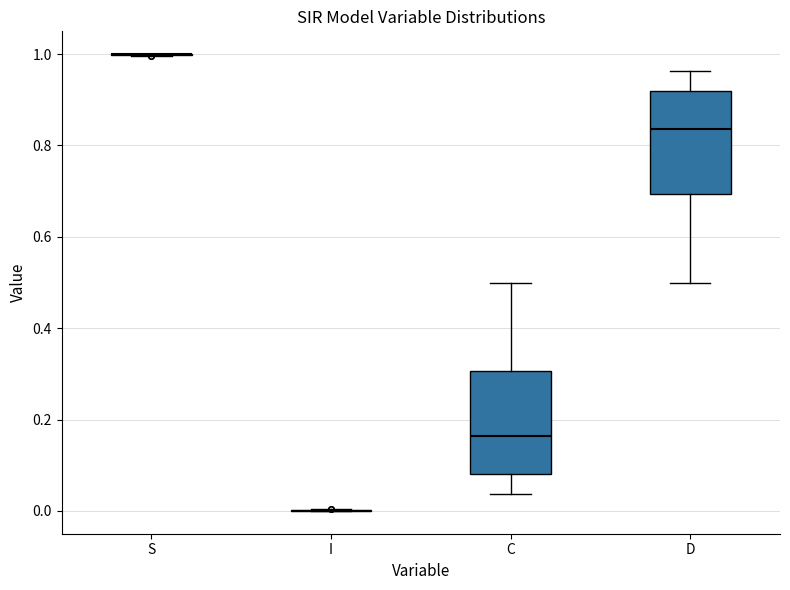

Reading left to right, read every box against the y-axis: the position of its median line, the range the box covers, and the ends of its whiskers. The values are not printed on the chart, so give them approximately, as read against the axis.

S: box collapsed to a line at 1.00, whiskers 1.00 to 1.00
I: box collapsed to a line at 0.00, whiskers 0.00 to 0.00
C: median 0.16, box 0.08 to 0.30, whiskers 0.04 to 0.50
D: median 0.84, box 0.70 to 0.92, whiskers 0.50 to 0.96